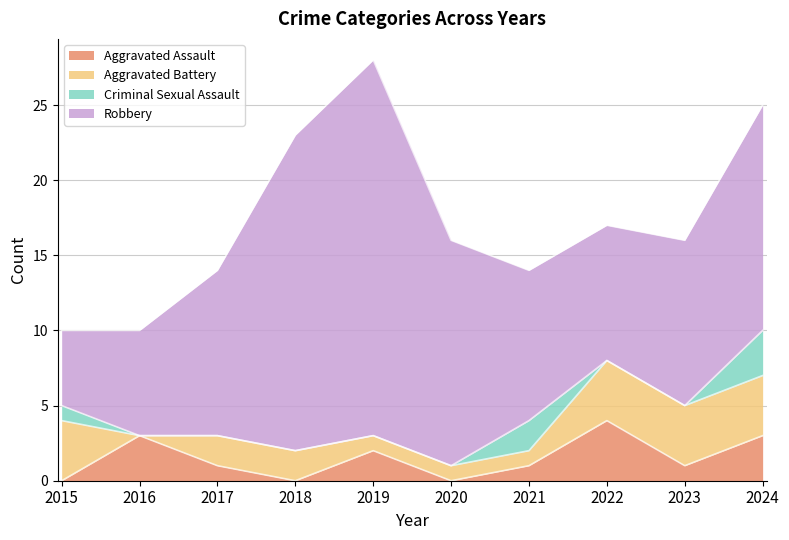

At which label does Aggravated Assault reach its peak?

2022